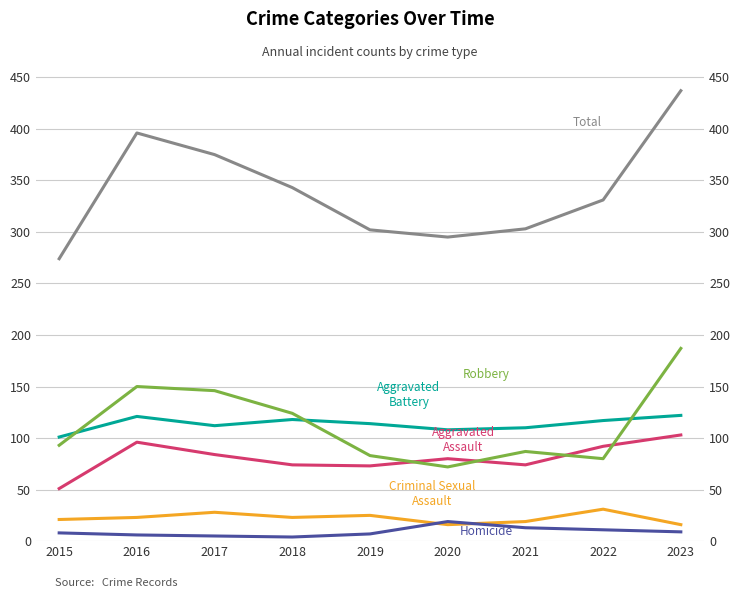

What is the value of the Total point at the 2nd from the left?

396